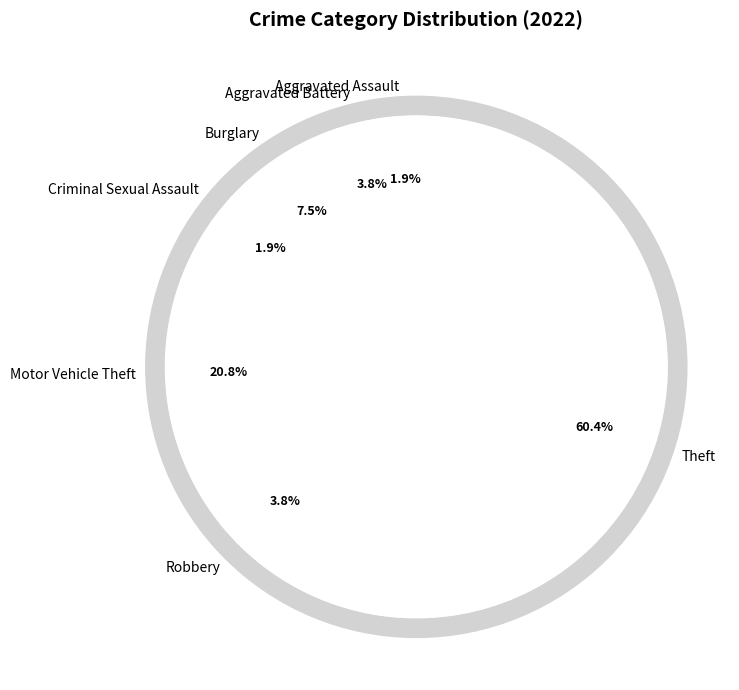

How many slices are in this pie chart?

7